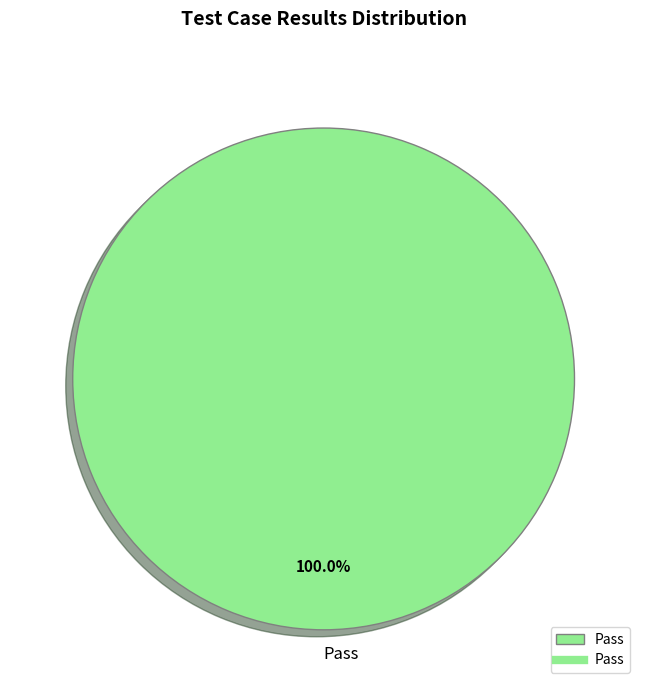

Rank the categories by value from lowest to highest.

Pass